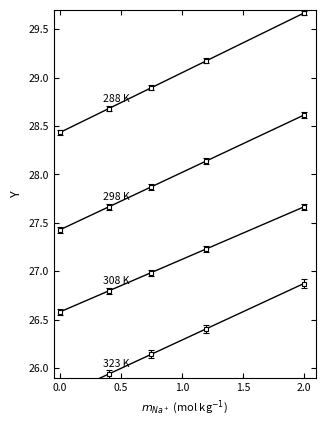

Which series has the largest total across all categories?

288 K